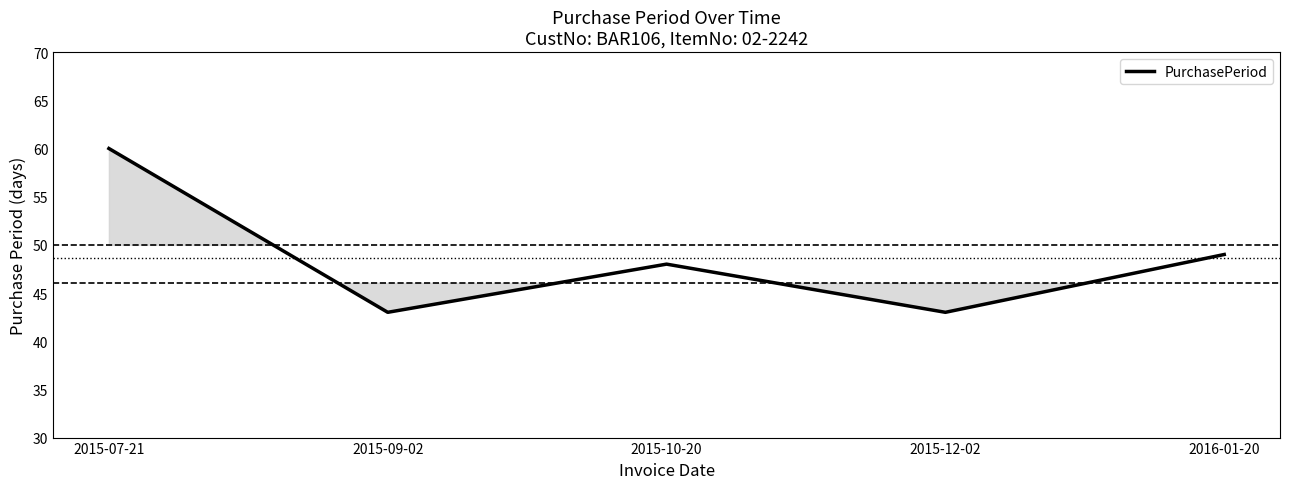

Reading left to right, what are all the values shown in this chart?

2015-07-21=60	2015-09-02=43	2015-10-20=48	2015-12-02=43	2016-01-20=49